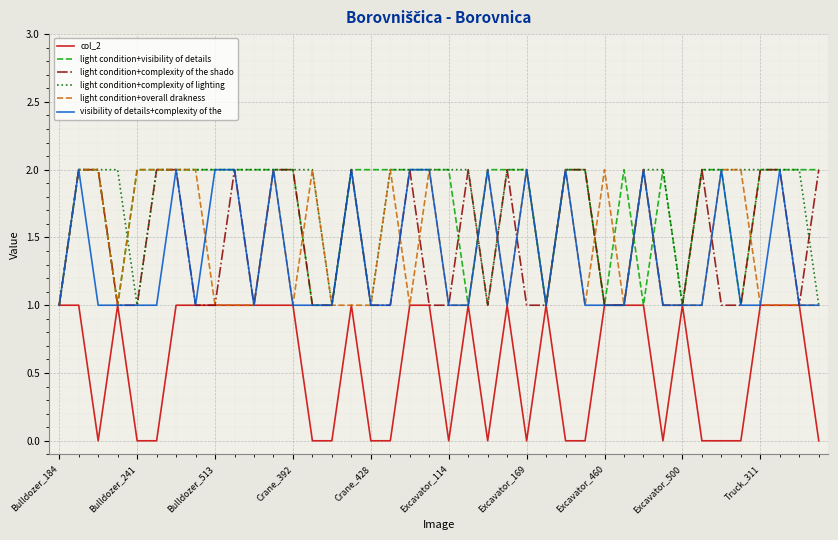

How many interior local valleys does the light condition+complexity of lighting series have?

6